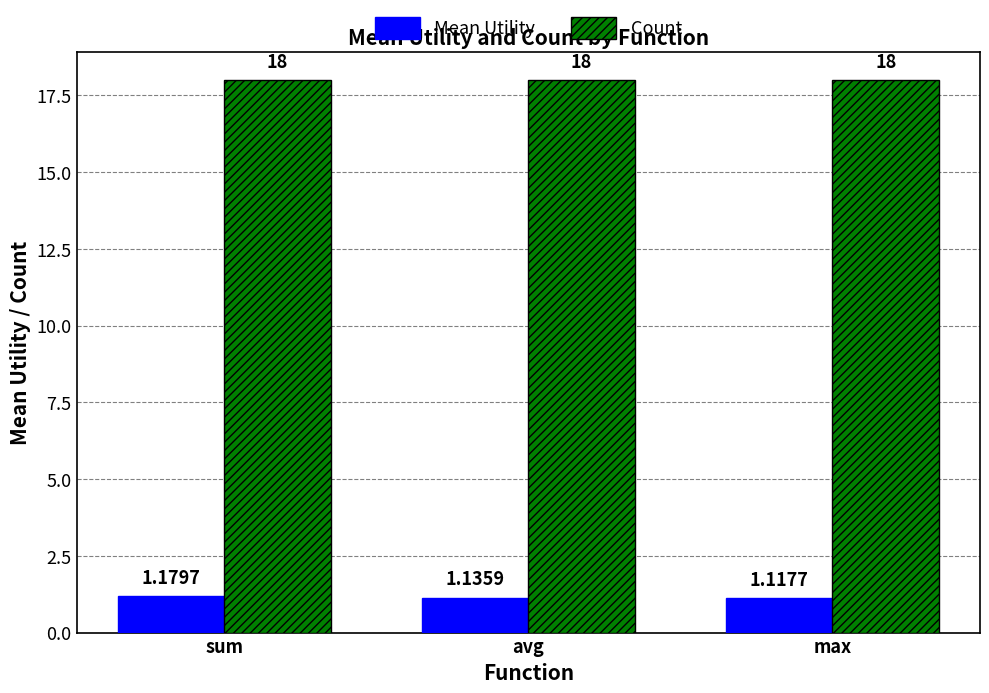

At which category does the chart reach its minimum across all series?

max